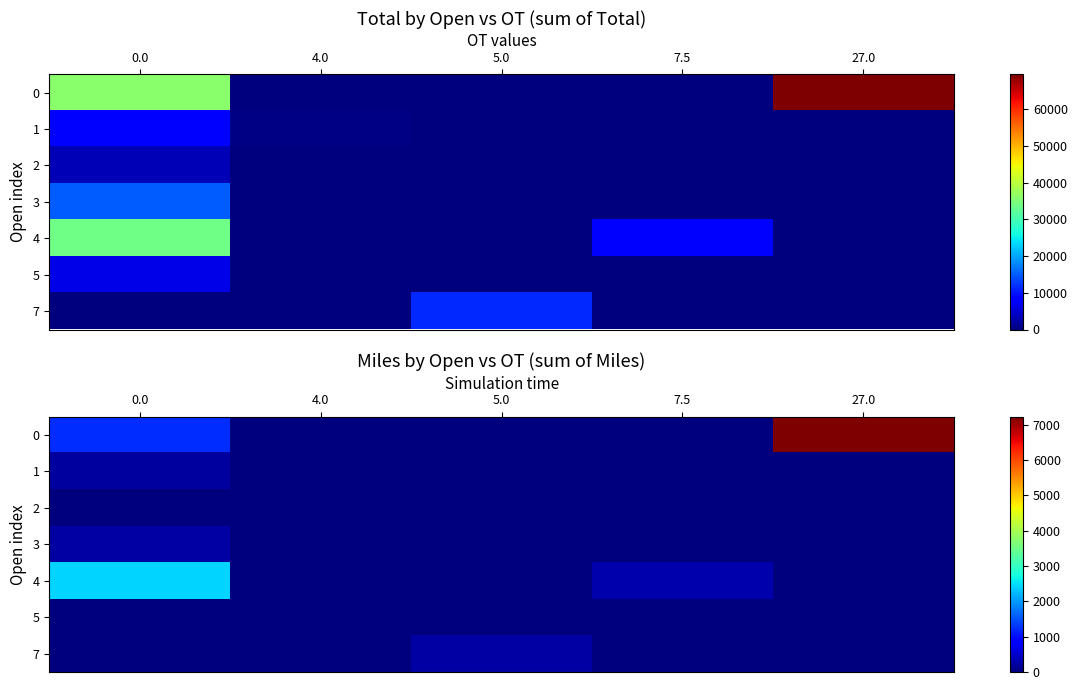

The 5 series shows 0 at 5.0. True or false?

True